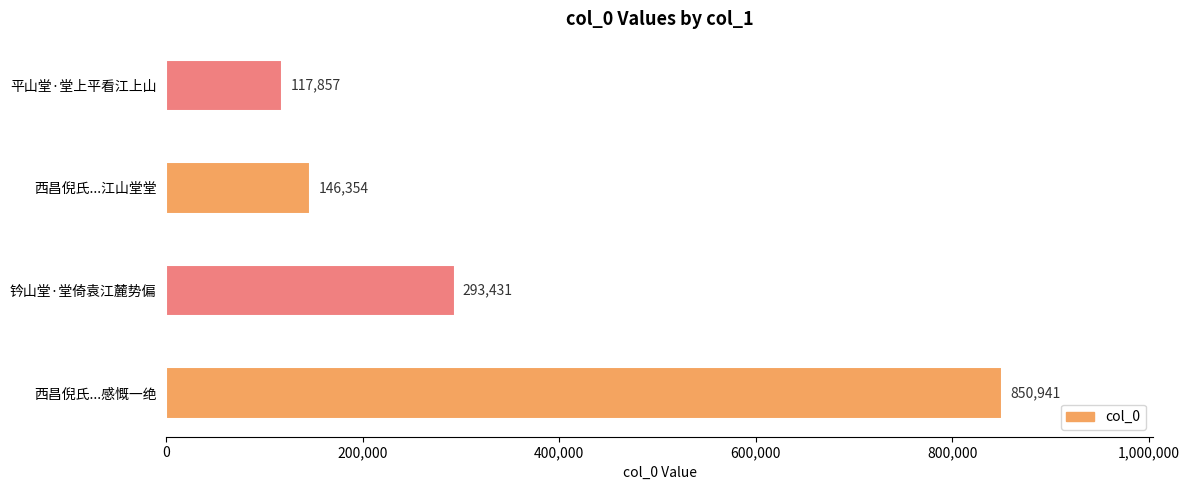

What is the ratio of the value at 钤山堂·堂倚袁江麓势偏 to the value at 西昌倪氏有山谷书杜陵山水图障歌作江山堂堂?

2.0